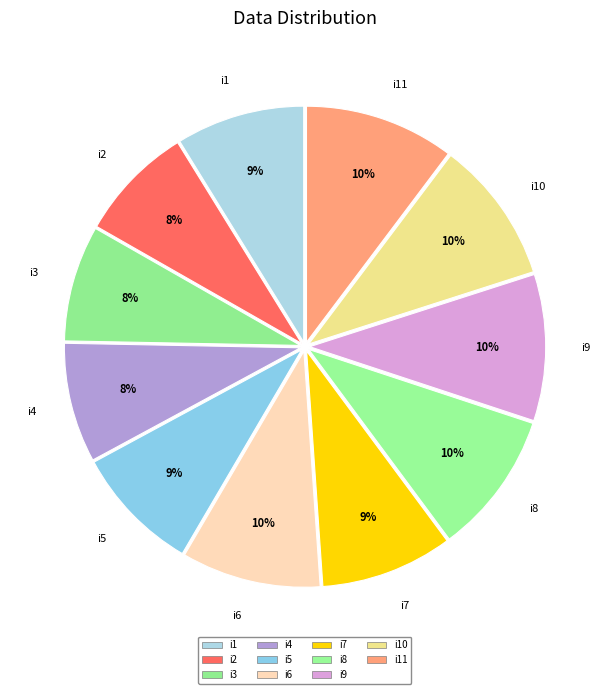

Does i11 account for over 50% of the chart?

No